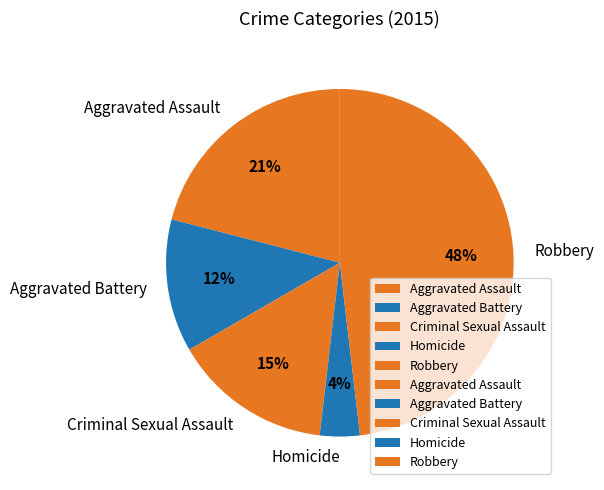

Which category has the smallest portion of the pie?

Homicide